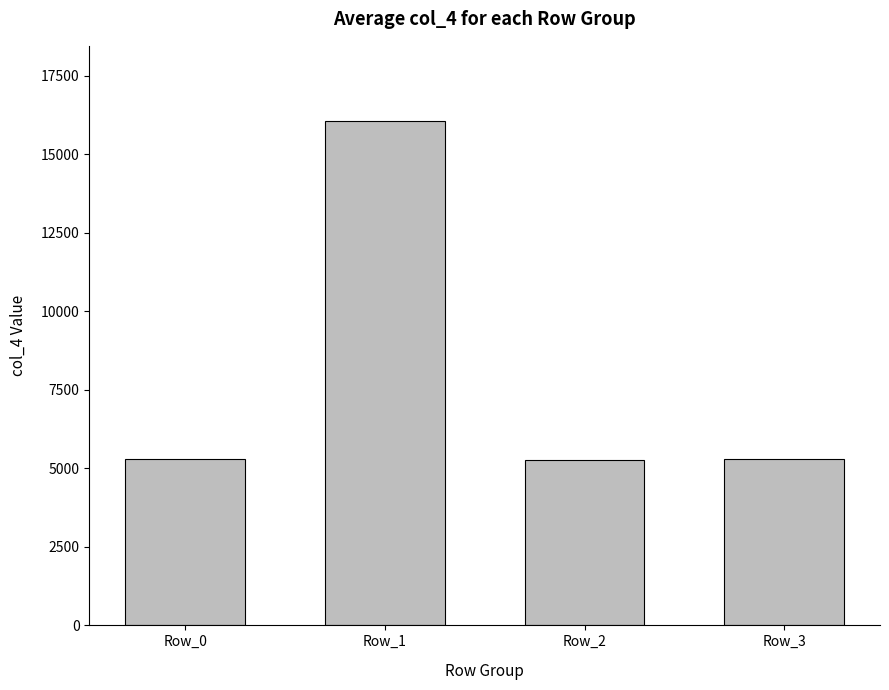

Approximately how many times larger is the value at Row_0 compared to Row_3?

1.0